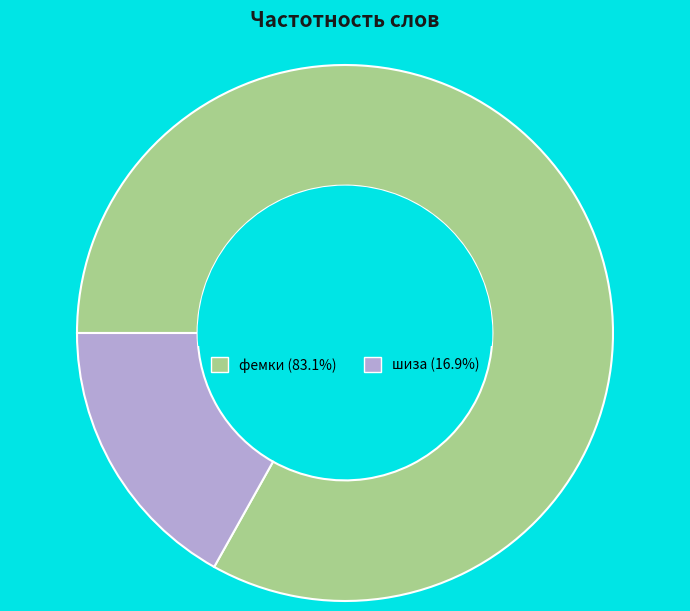

Which has a higher value, фемки or шиза?

фемки